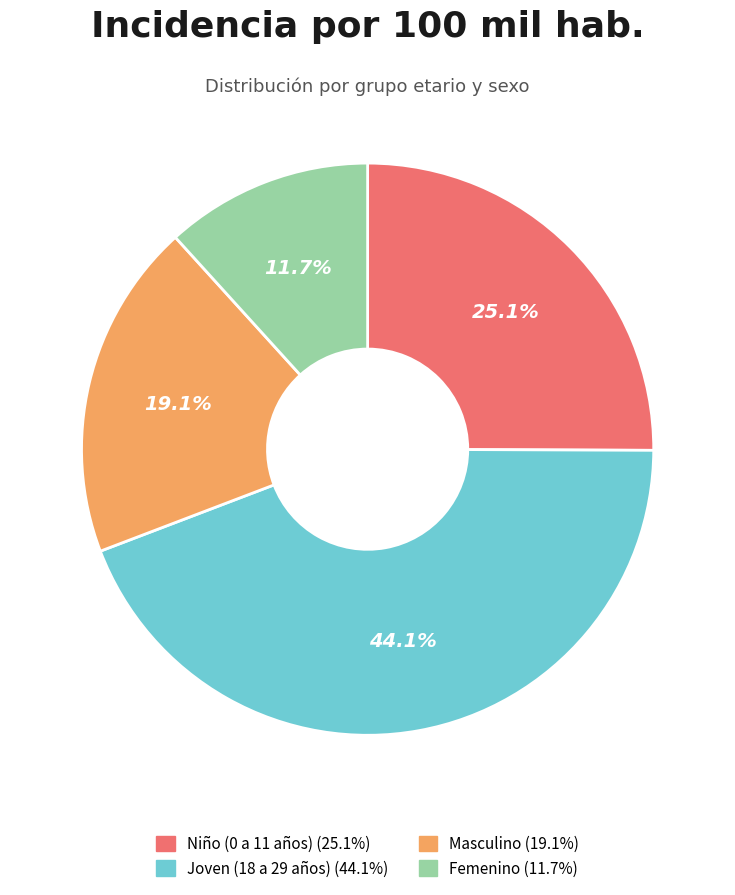

Does Femenino account for over 50% of the chart?

No